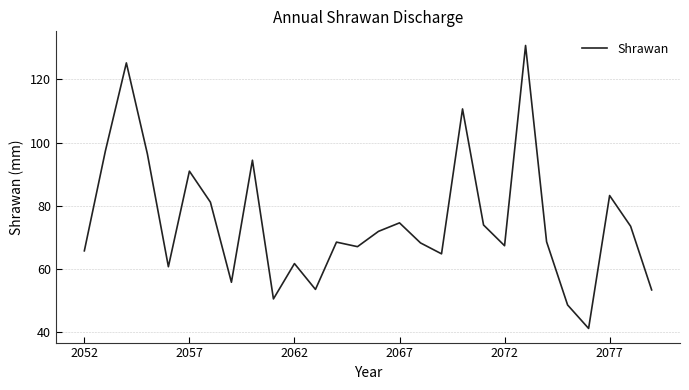

How many lines are shown in the chart?

1